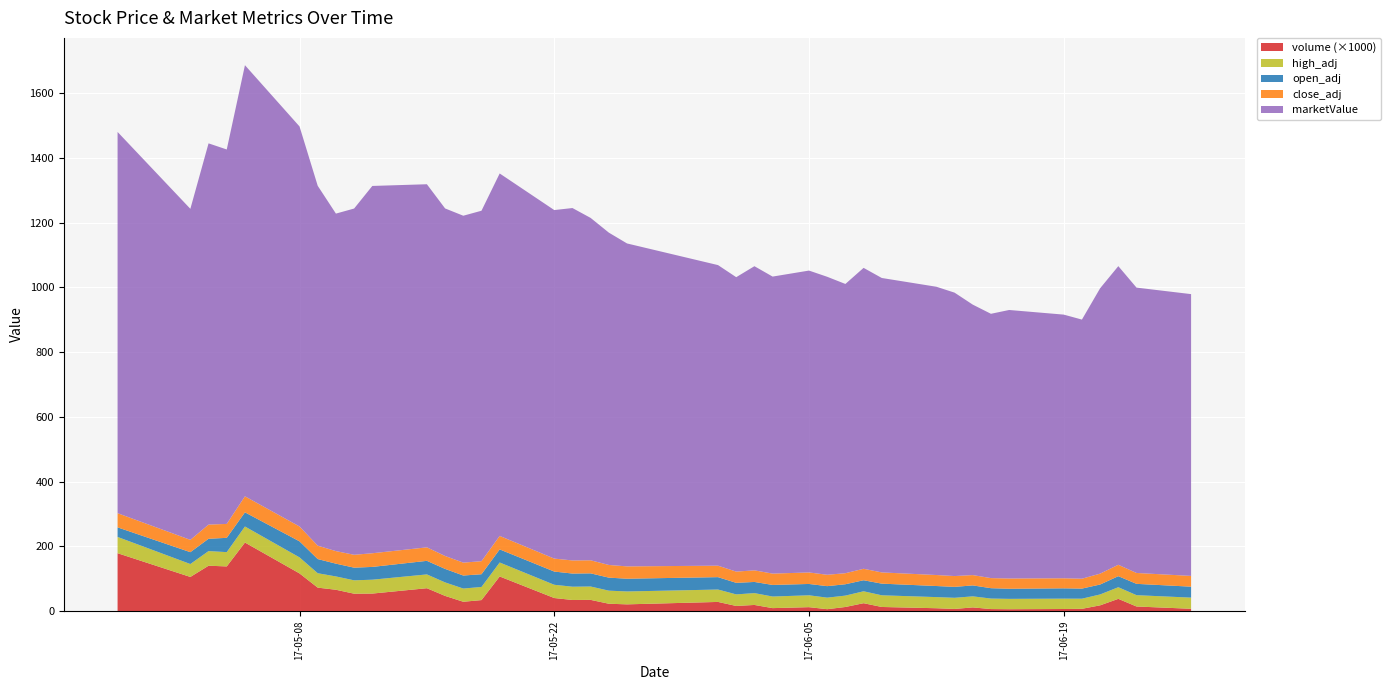

Reading left to right, what are all the values shown in this chart?

volume: 179131.0	105833.0	140474.0	138329.0	212084.0	116719.0	72812.0	66282.0	54132.0	54498.0	71028.0	47305.0	29225.0	34357.0	107311.0	40747.0	34729.0	35008.0	23106.0	21213.0	28697.0	16264.0	19367.0	9577.0	12526.0	6281.0	13098.0	24775.0	13121.0	9232.0	7059.0	11783.0	6663.0	6213.0	6847.0	7422.0	18182.0	38196.0	14606.0	7531.0
high_adj: 50.2	39.9	45.2	44.1	49.5	49.5	44.5	41.1	41.3	42.8	42.6	41.7	40.8	40.5	43.1	40.9	41.0	41.3	40.4	39.8	38.3	35.7	36.6	35.8	36.6	35.6	35.1	36.8	36.1	34.4	34.4	34.1	32.5	32.0	32.0	31.3	33.6	35.9	35.0	34.4
open_adj: 29.6	36.6	38.0	44.1	43.7	49.5	43.8	39.5	39.1	39.5	41.9	41.7	40.2	39.3	40.5	40.8	40.6	40.6	40.2	39.4	38.3	35.7	34.4	35.8	35.0	35.5	35.1	34.1	36.0	34.2	33.7	33.8	32.0	31.2	31.9	31.2	30.7	34.1	35.0	33.8
close_adj: 43.8	38.0	43.8	43.0	49.5	45.9	41.3	38.7	39.7	42.2	41.7	39.9	39.8	40.2	41.6	40.0	40.5	40.3	39.1	38.0	35.4	34.7	35.8	35.0	35.5	35.1	34.1	35.4	34.7	34.0	33.4	31.9	31.1	31.6	31.1	30.5	33.6	35.2	33.6	33.2
marketValue: 1177.0	1022.0	1177.0	1156.0	1331.0	1235.0	1111.0	1042.0	1069.0	1134.0	1121.0	1073.0	1071.0	1082.0	1119.0	1076.0	1088.0	1057.0	1026.0	997.0	928.0	909.0	939.0	917.0	932.0	920.0	893.0	929.0	909.0	890.0	875.0	835.0	816.0	829.0	814.0	800.0	881.0	922.0	881.0	870.0